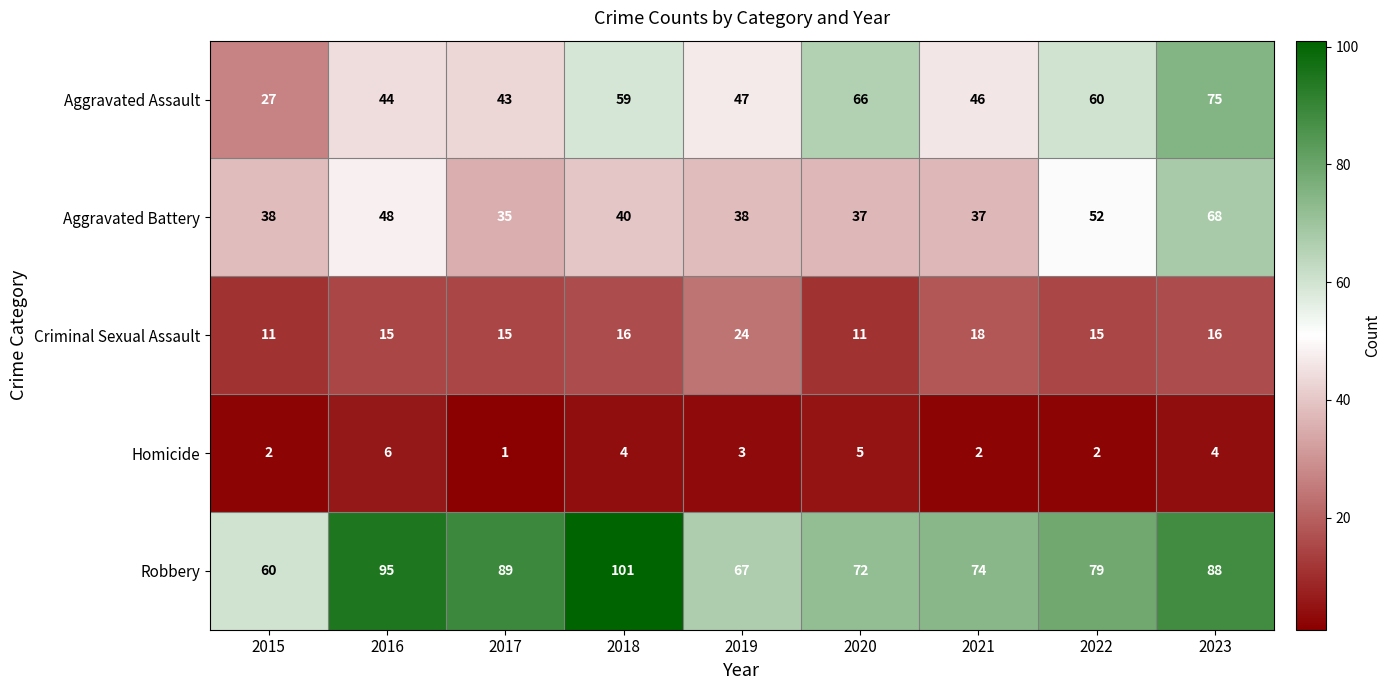

List the series in order of their peak value, highest first.

Robbery, Aggravated Assault, Aggravated Battery, Criminal Sexual Assault, Homicide